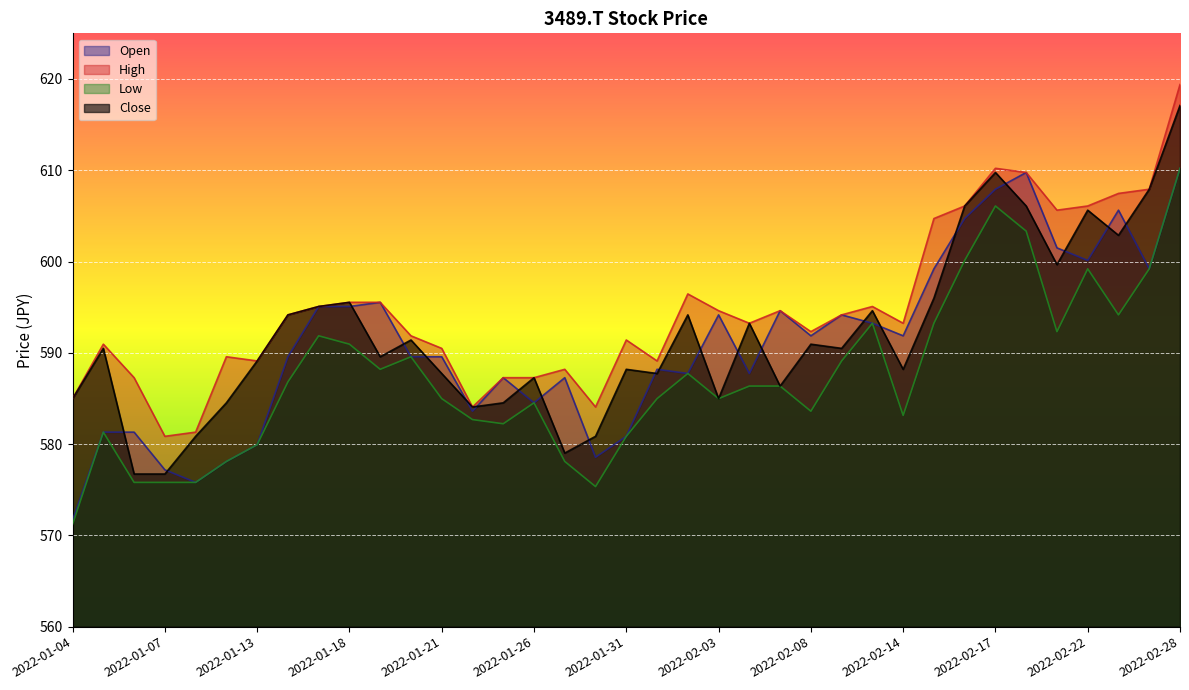

What is the sum of all High values?

22009.0